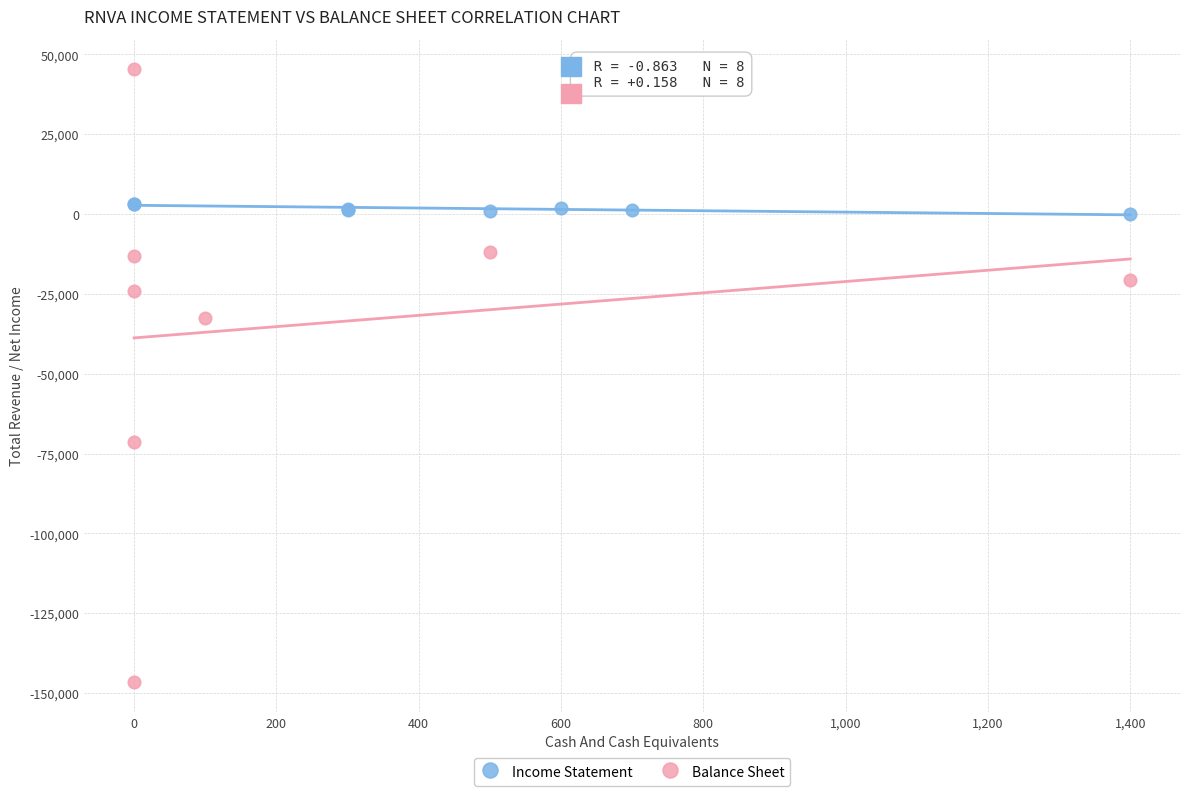

Which series reaches the maximum Y coordinate?

Balance Sheet